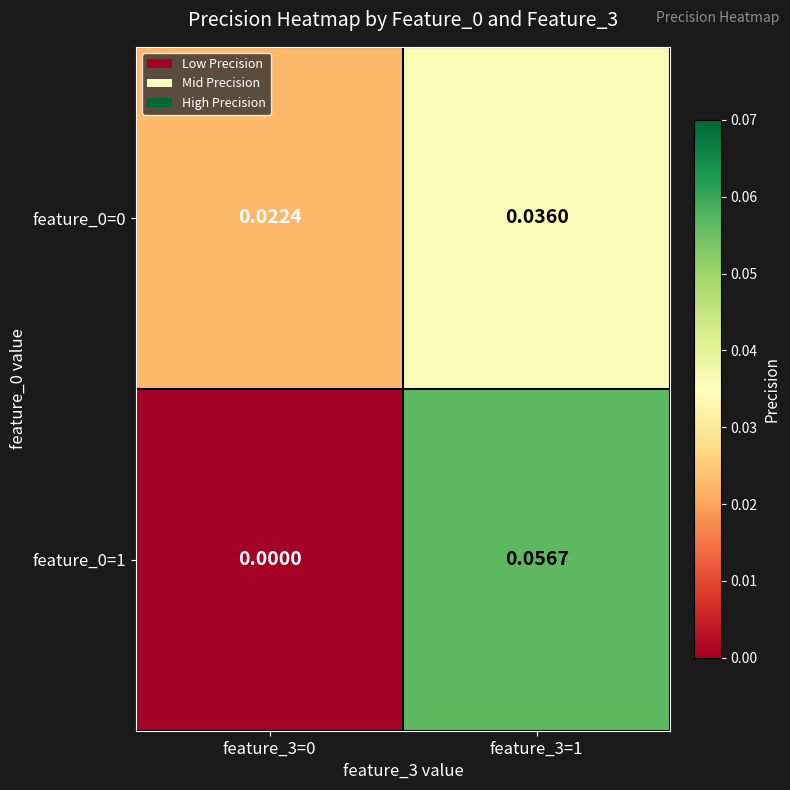

Is the value of feature_0=0 at feature_3=1 greater than the value of feature_0=1 at feature_3=0?

Yes